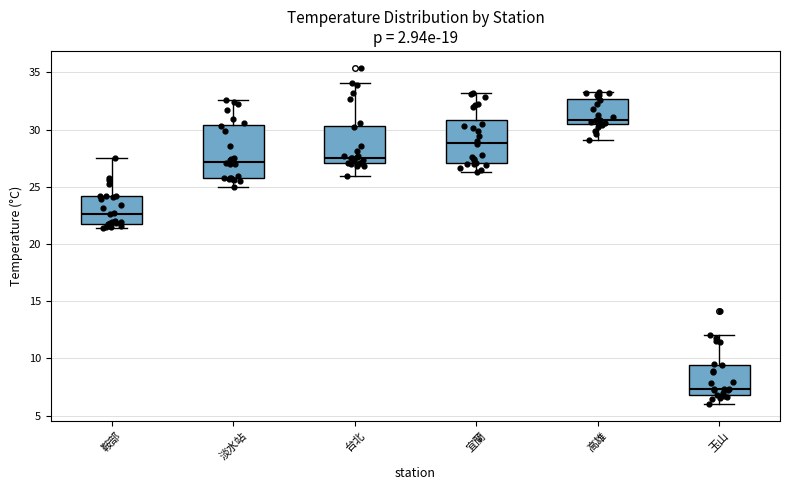

Where is the lower edge of the box for 宜蘭 on the y-axis? The values are not printed on the chart, so give them approximately, as read against the axis.

27.0